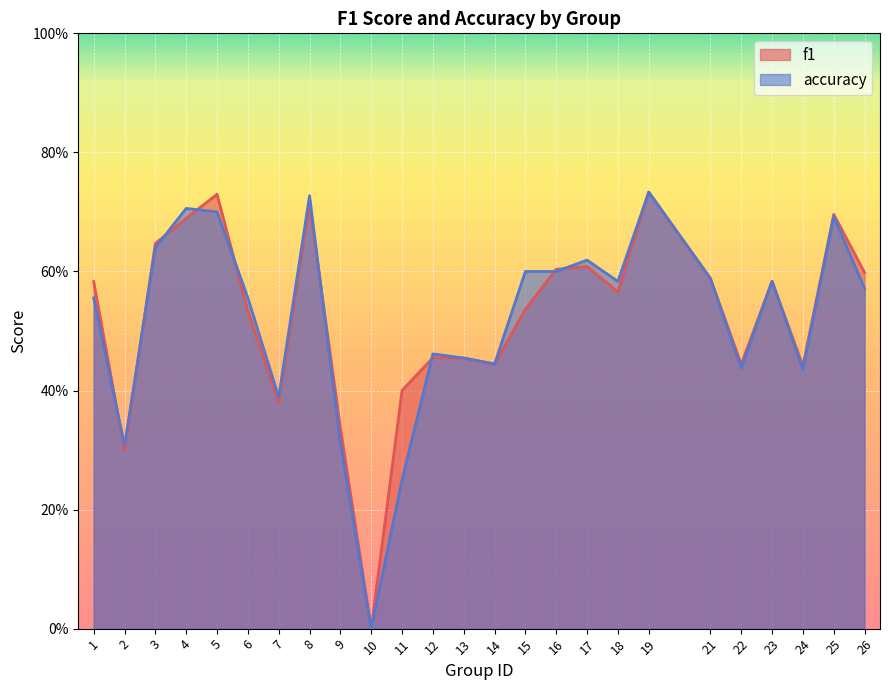

What is the approximate value of f1 at 6?

0.5